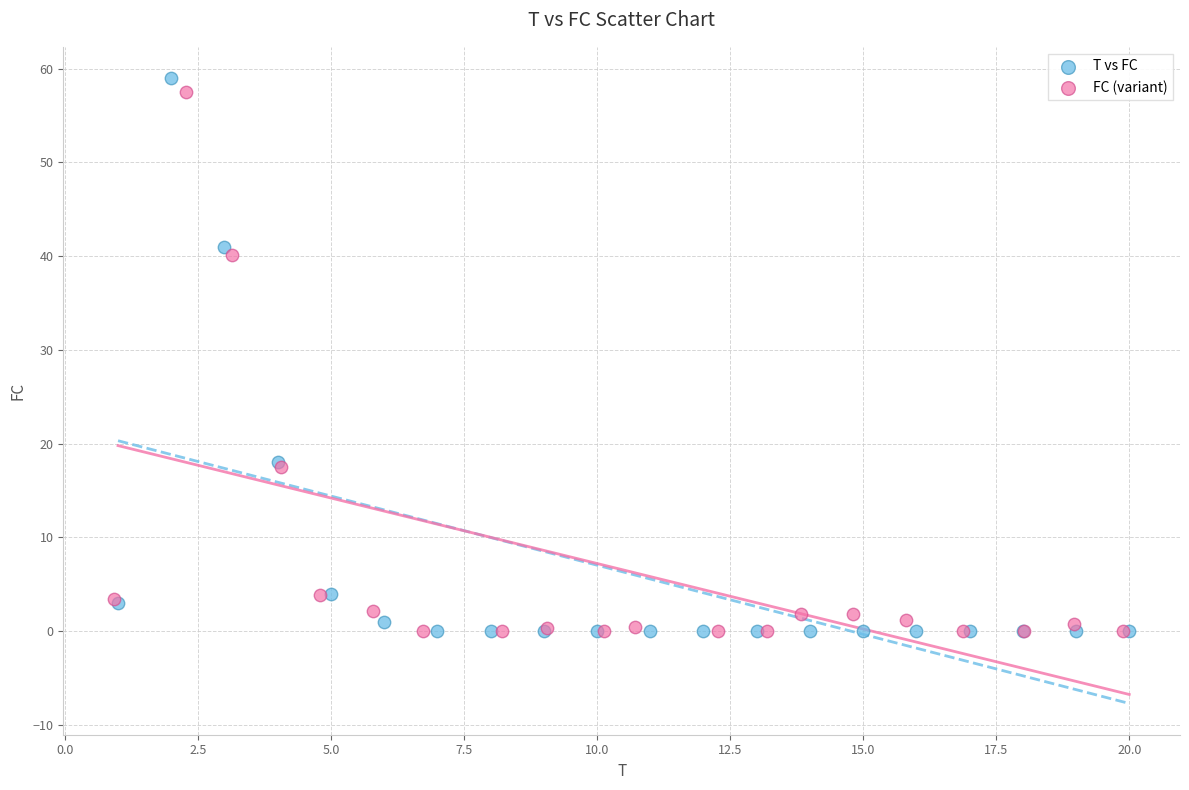

Which series has the largest Y range (max minus min)?

T vs FC